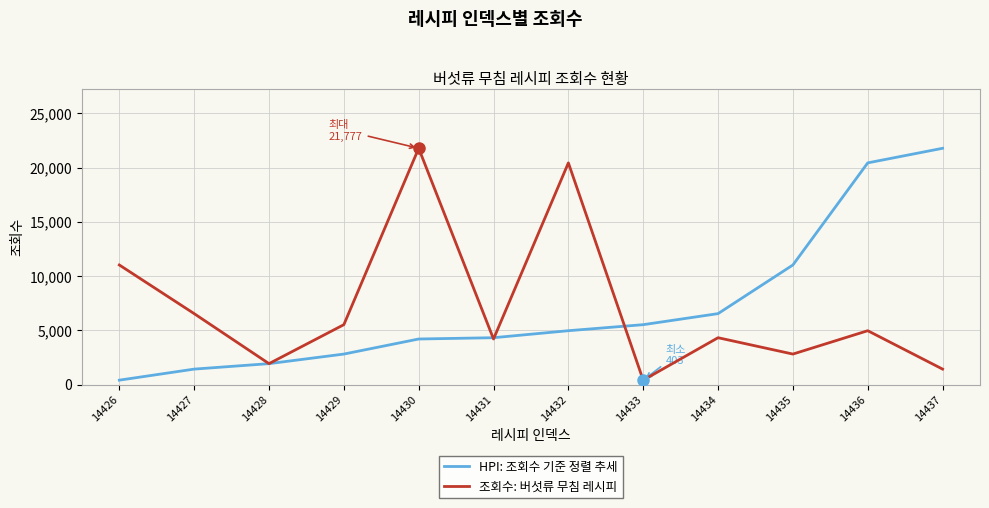

What is the maximum value shown in the chart?

21777